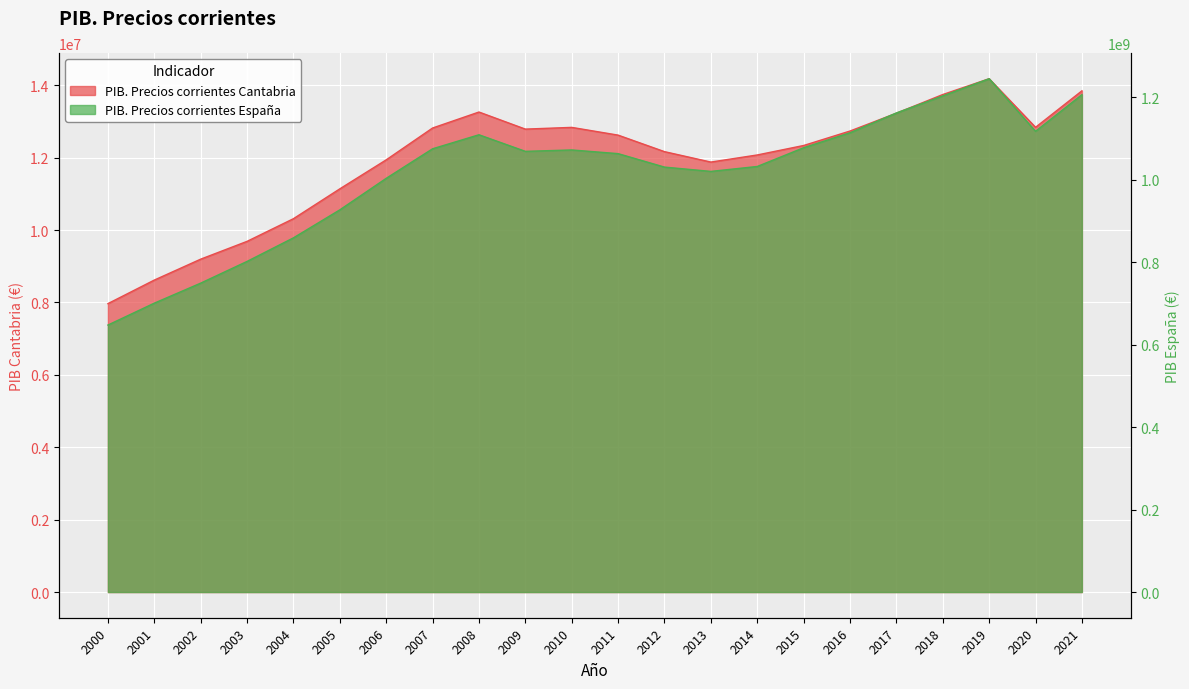

What is the approximate value of PIB. Precios corrientes España at 2004, to the nearest 100?

859437000